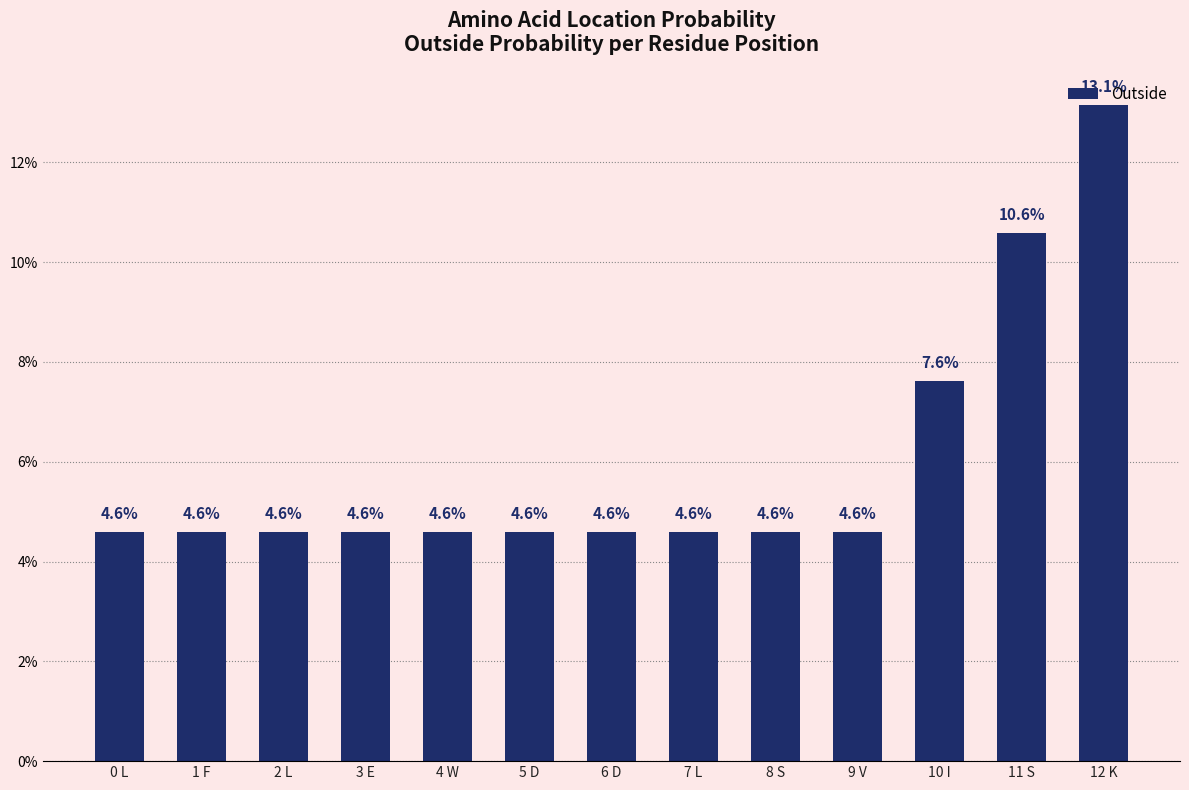

Which category has the highest value across all series?

12 K